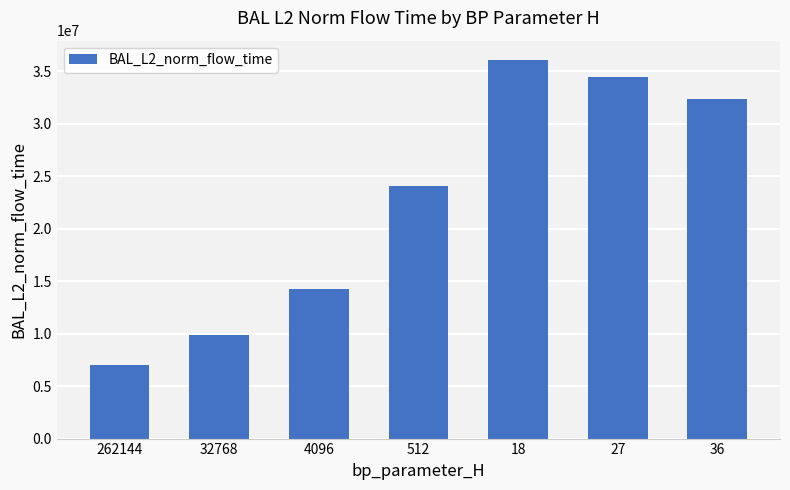

List the labels in order of value, smallest first.

262144, 32768, 4096, 512, 36, 27, 18